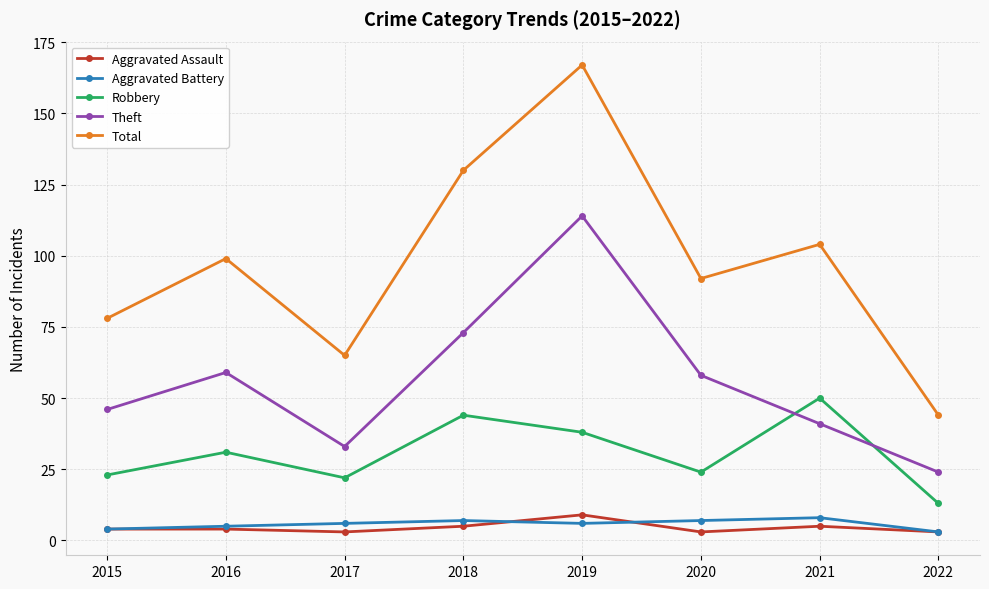

List the labels in order of Total value, smallest first.

2022, 2017, 2015, 2020, 2016, 2021, 2018, 2019